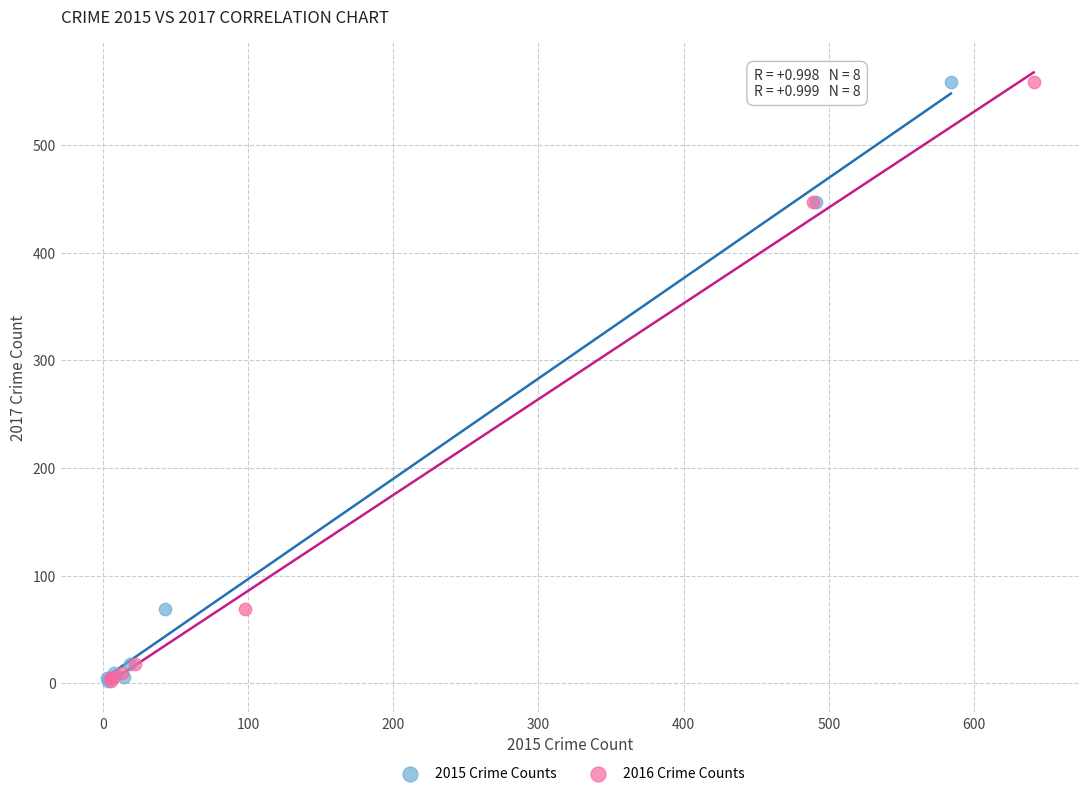

What are all the series names shown in the legend?

2015 Crime Counts, 2016 Crime Counts